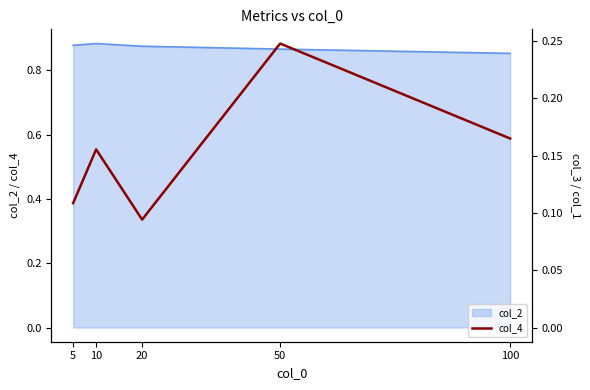

True or false: the data shows 0.4 at 50.

False